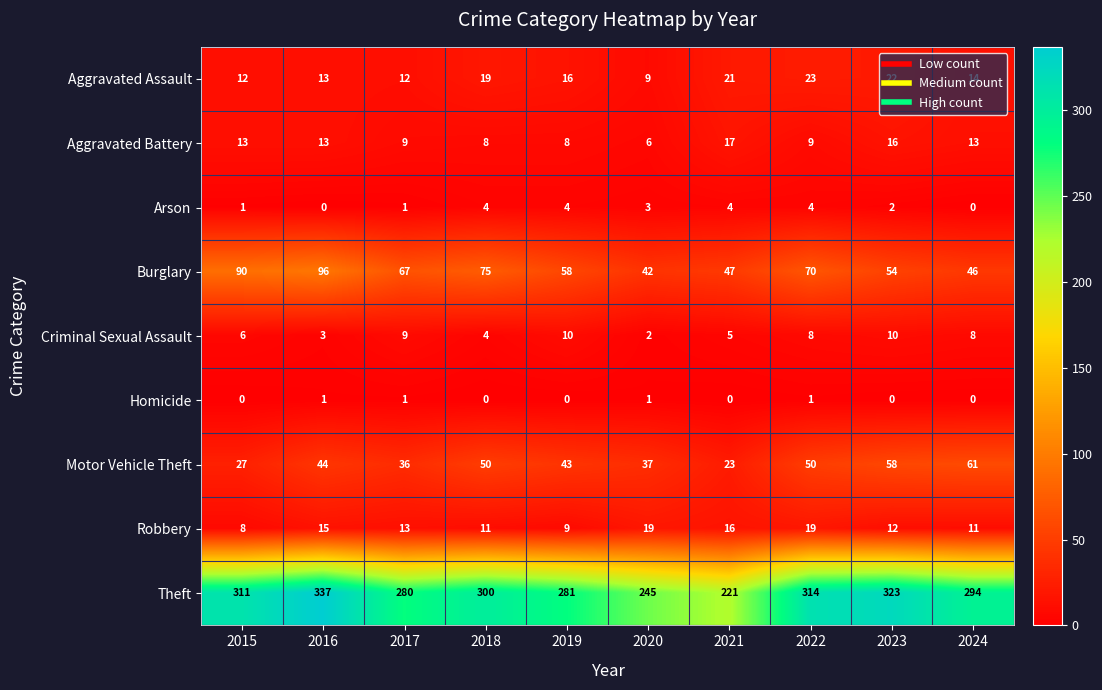

The Aggravated Assault series shows 14 at 2024. True or false?

True